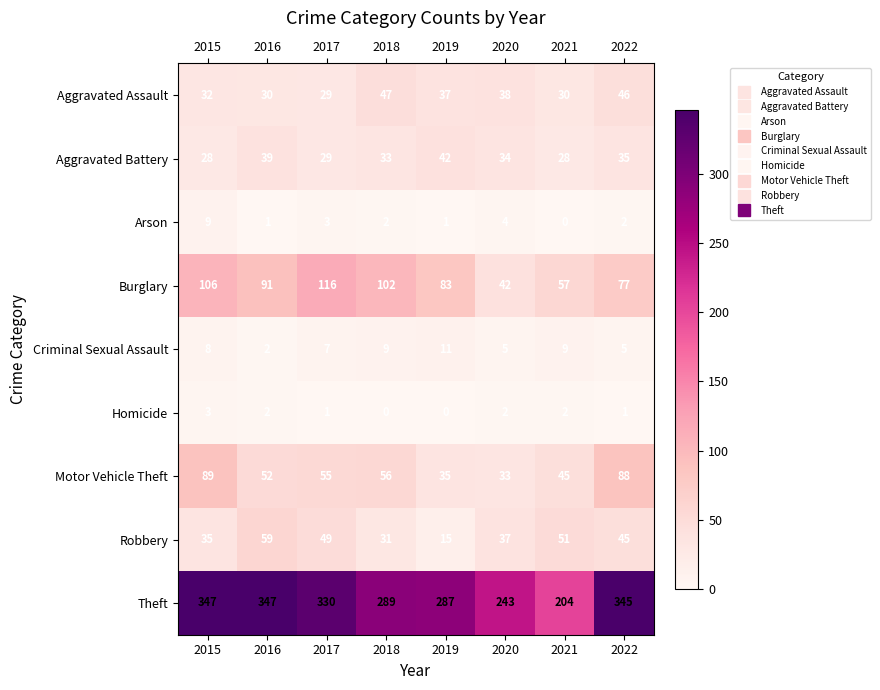

Which series has the largest total across all categories?

Theft